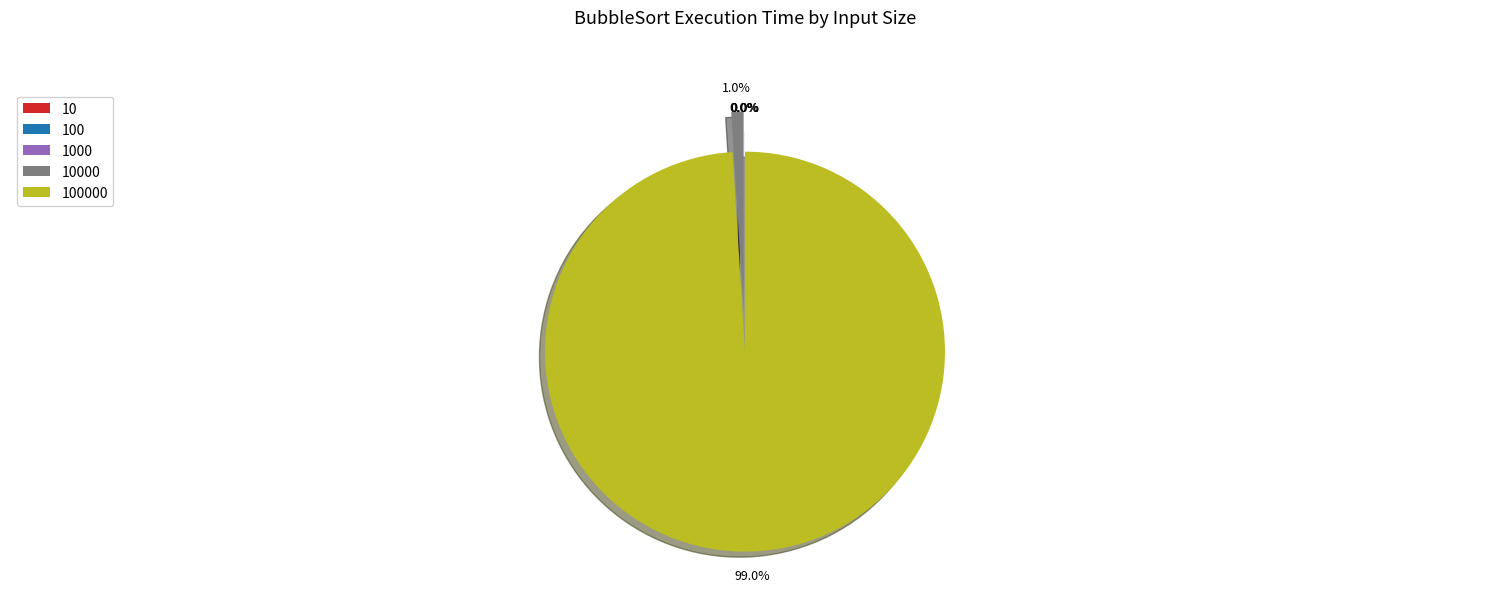

Is there a majority slice in this chart?

Yes